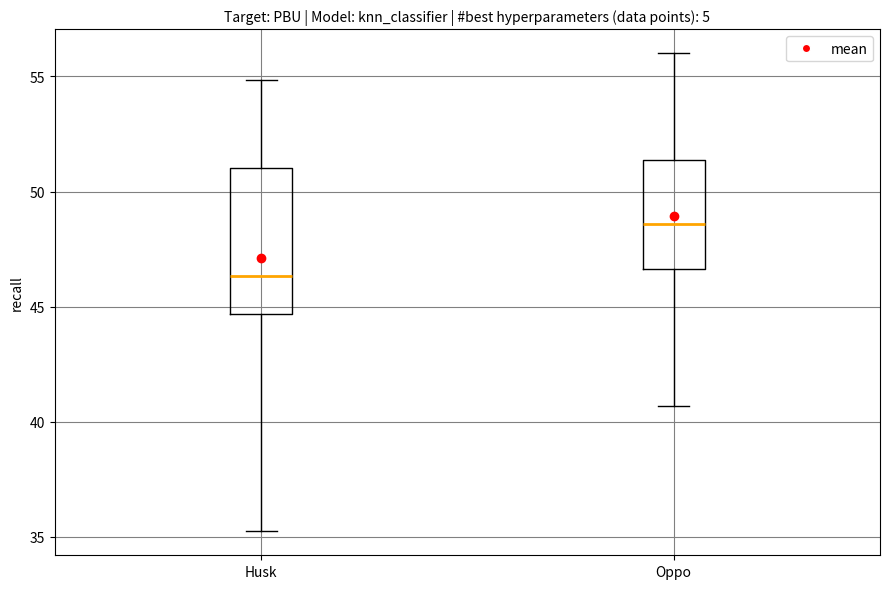

Which box is the tallest, from its lower edge to its upper edge?

Husk